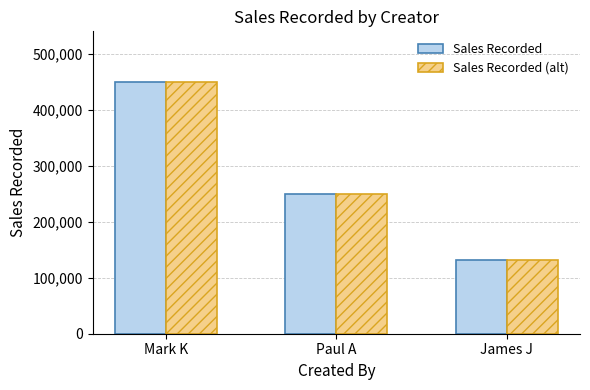

Does the chart contain any negative values?

No